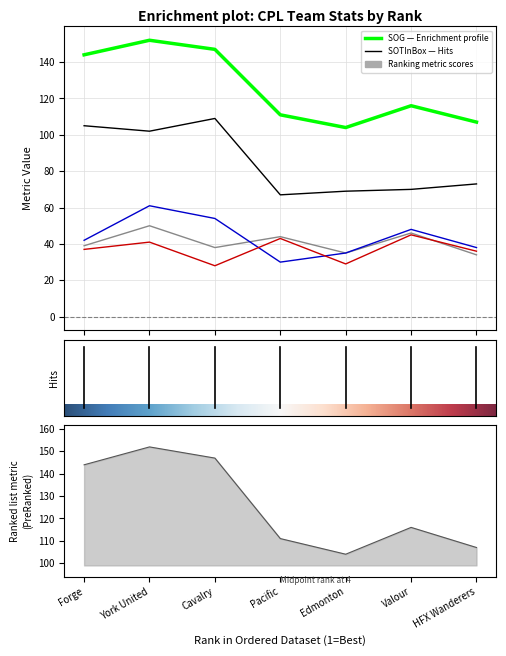

True or false: BlkdInBox and SOG cross at least once.

False